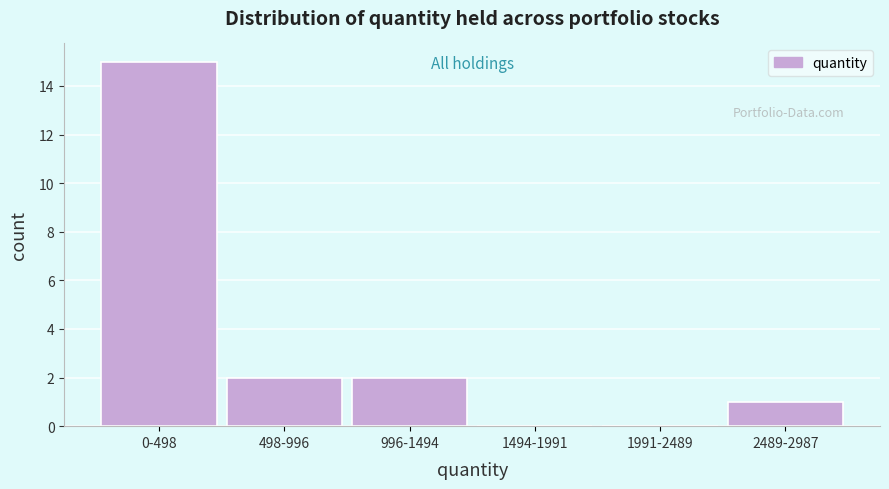

Reading right to left, list all the values displayed in this chart.

2489-2987=1	1991-2489=0	1494-1991=0	996-1494=2	498-996=2	0-498=15